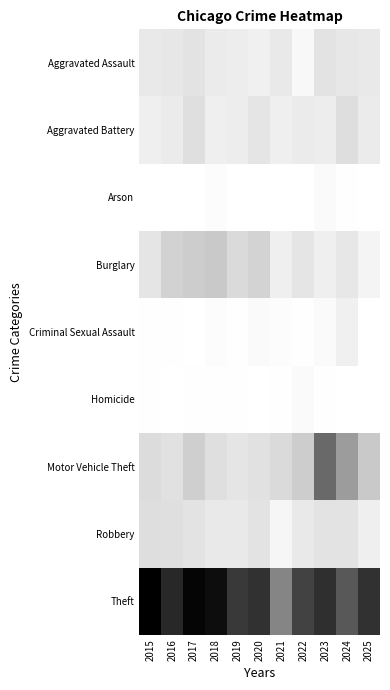

Which series has the largest total across all categories?

Theft